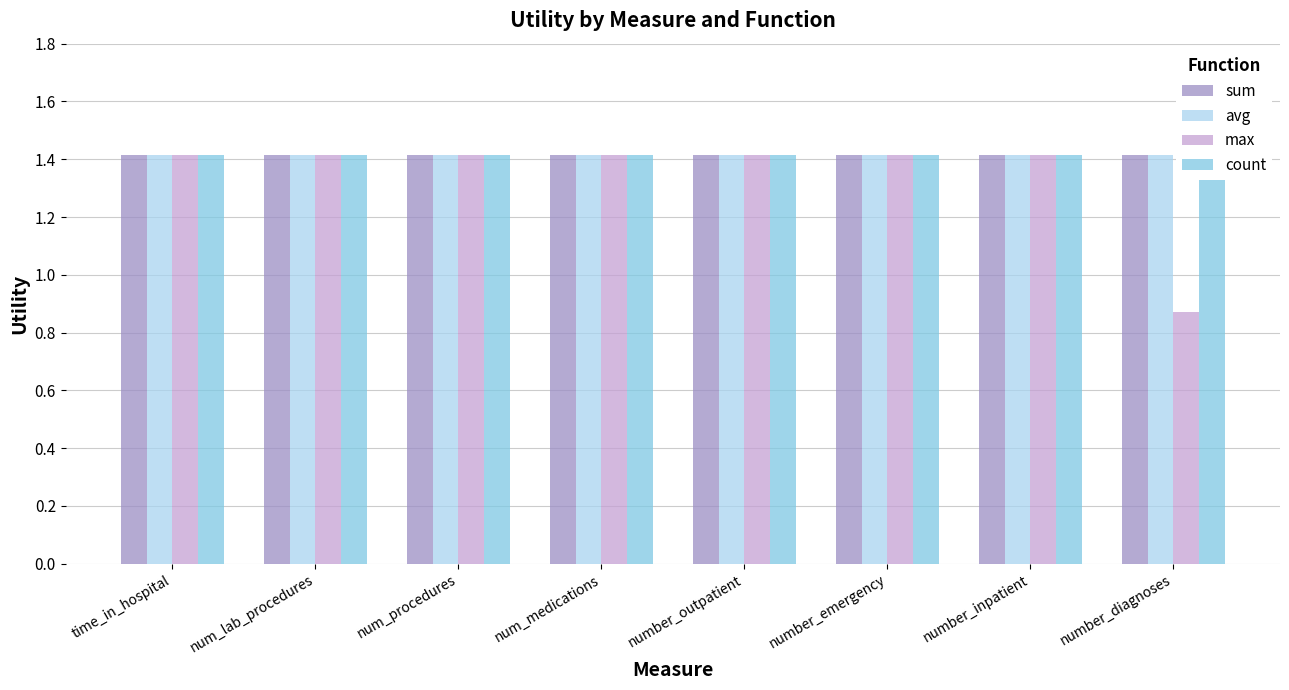

Where is avg nearest to the value 1?

time_in_hospital